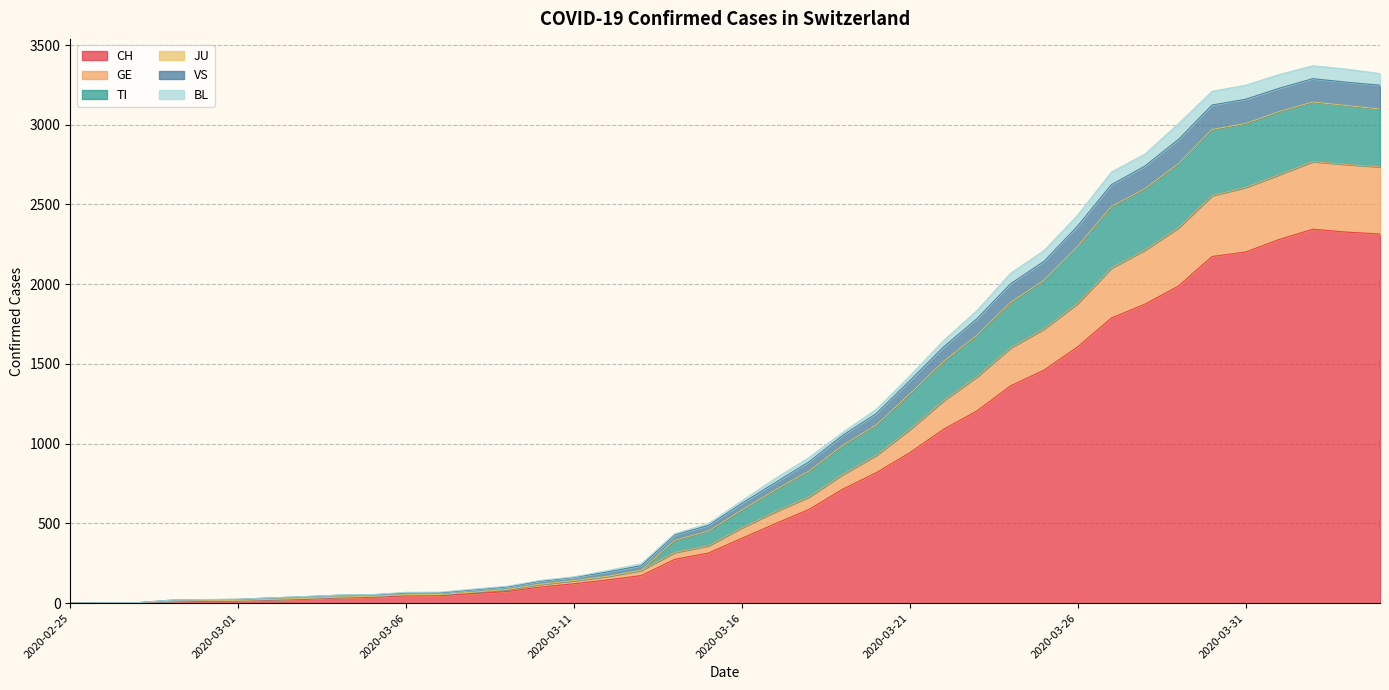

Does the chart have visible grid lines?

Yes